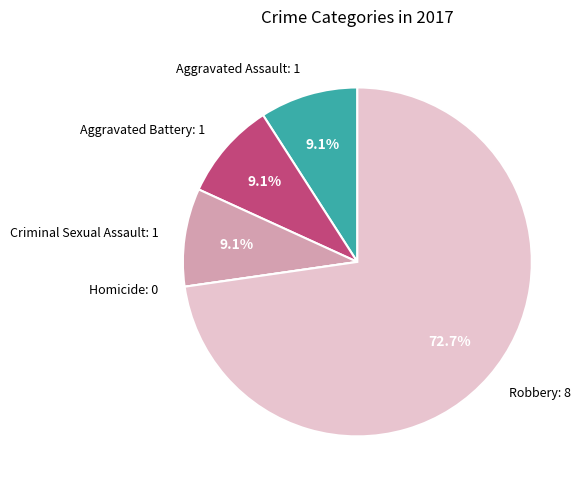

Is there any slice that represents more than half of the pie?

Yes